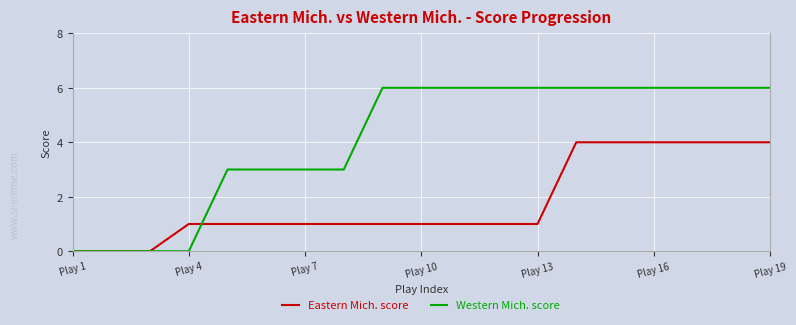

Which series has the largest total across all categories?

Western Mich. score